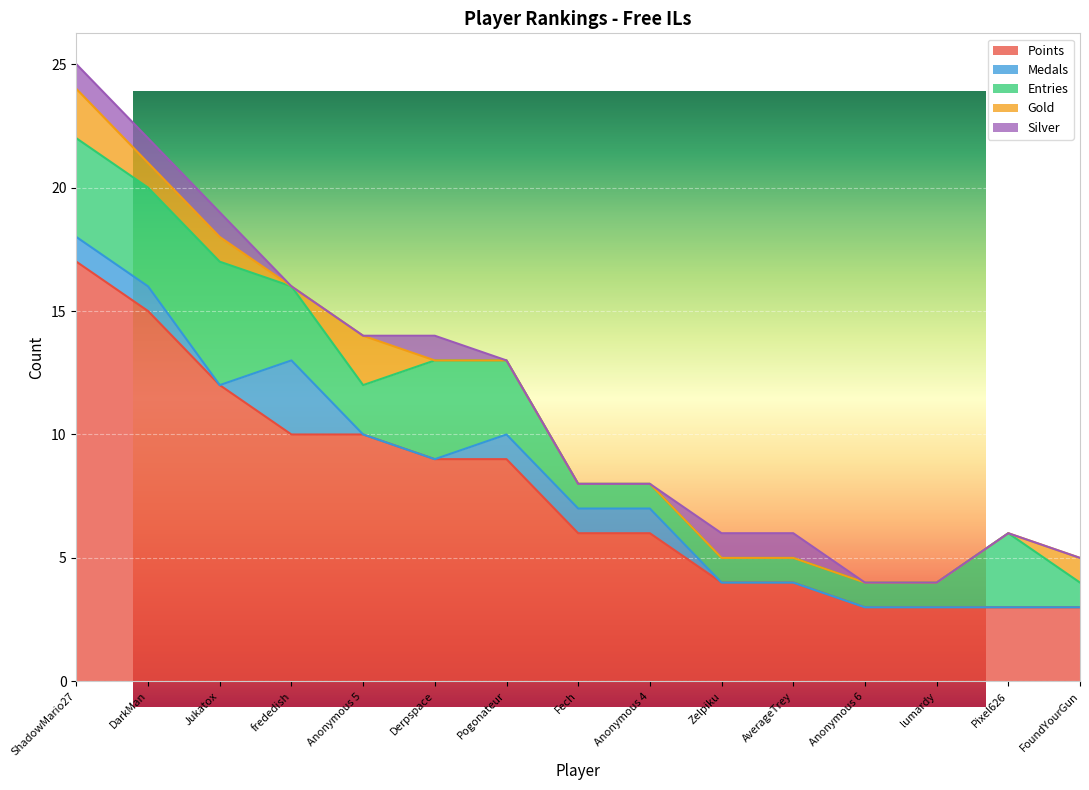

Which has a higher value, Pogonateur or frededish?

frededish